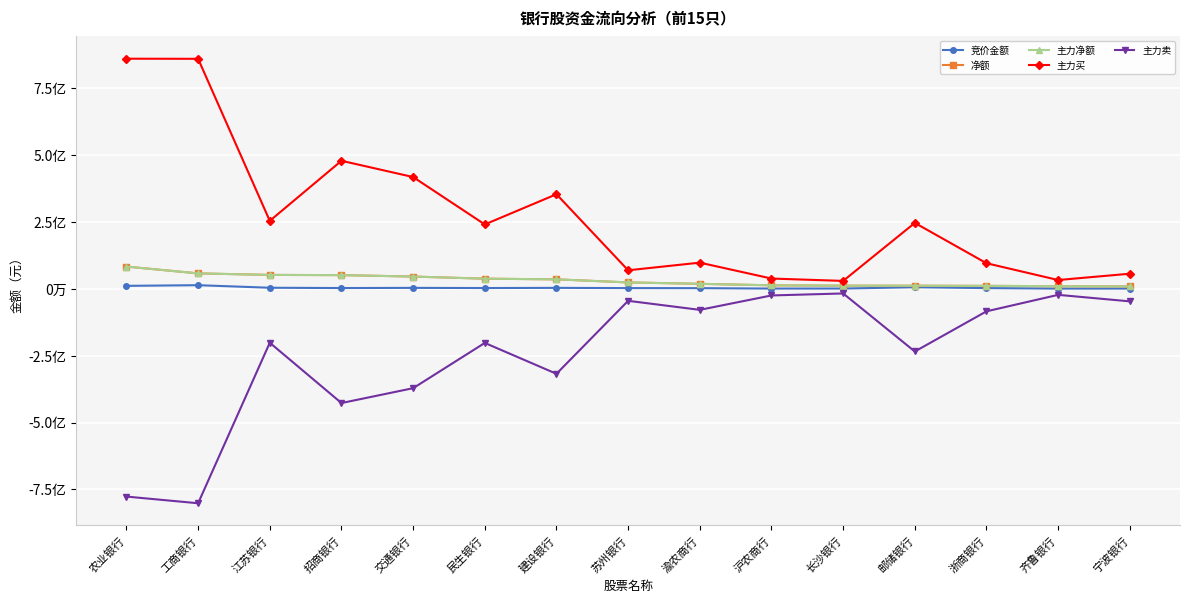

What is the greatest value displayed?

859274984